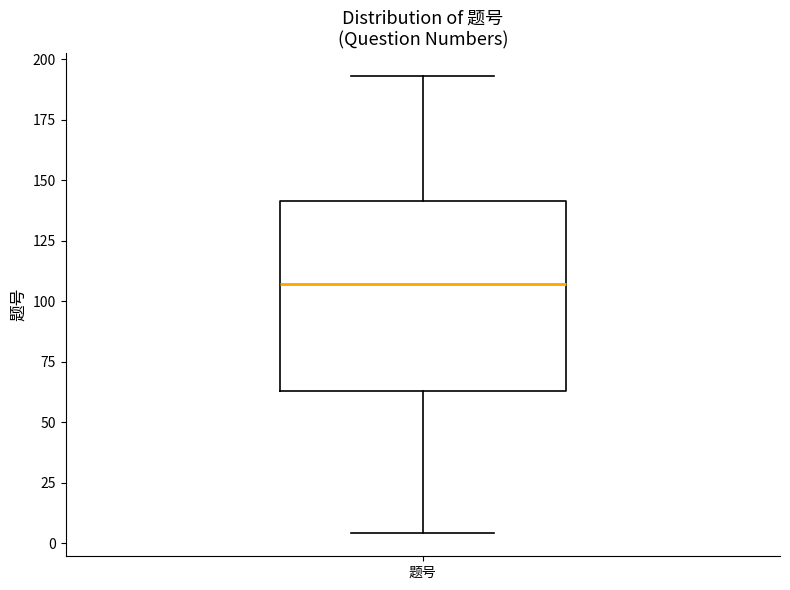

Where is the lower edge of the box for 题号 on the y-axis? The values are not printed on the chart, so give them approximately, as read against the axis.

65